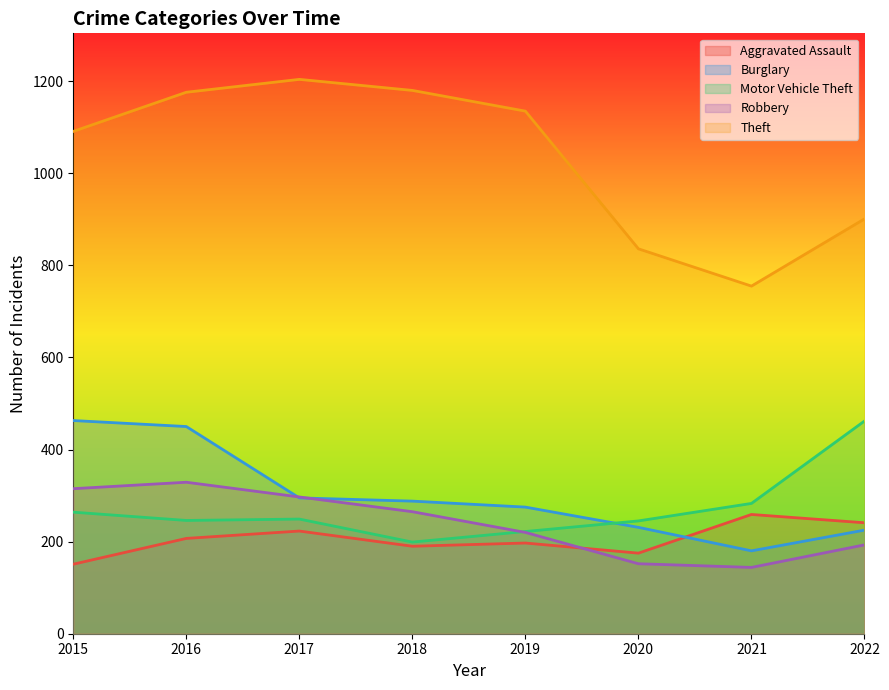

Which series ends up on top after the final intersection of Burglary and Robbery?

Burglary